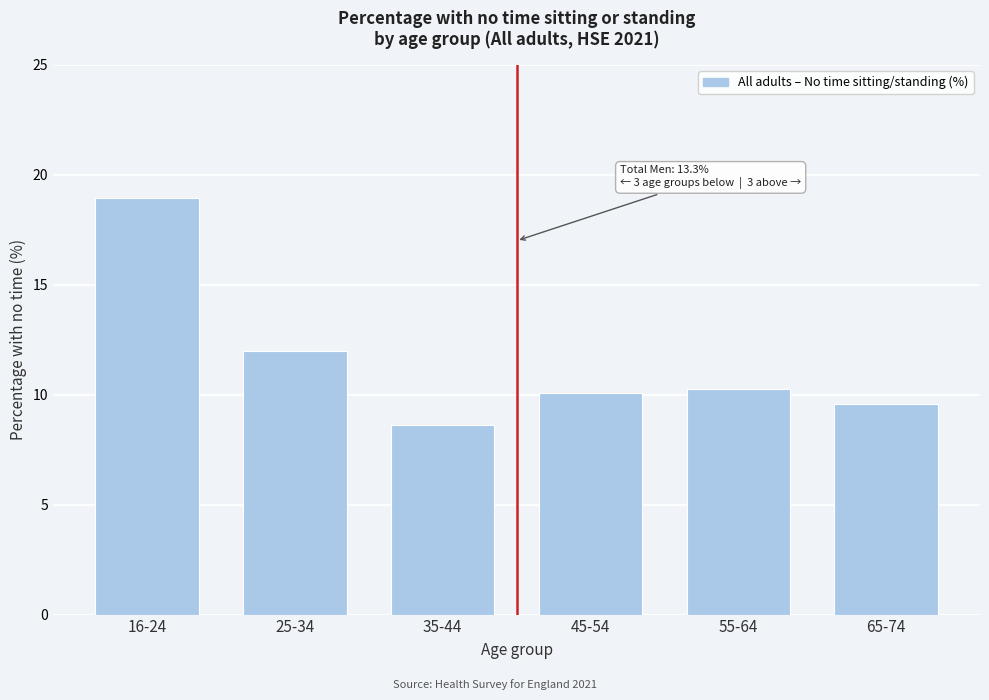

Reading left to right, list all the values displayed in this chart.

19.0	12.0	8.6	10.1	10.3	9.6